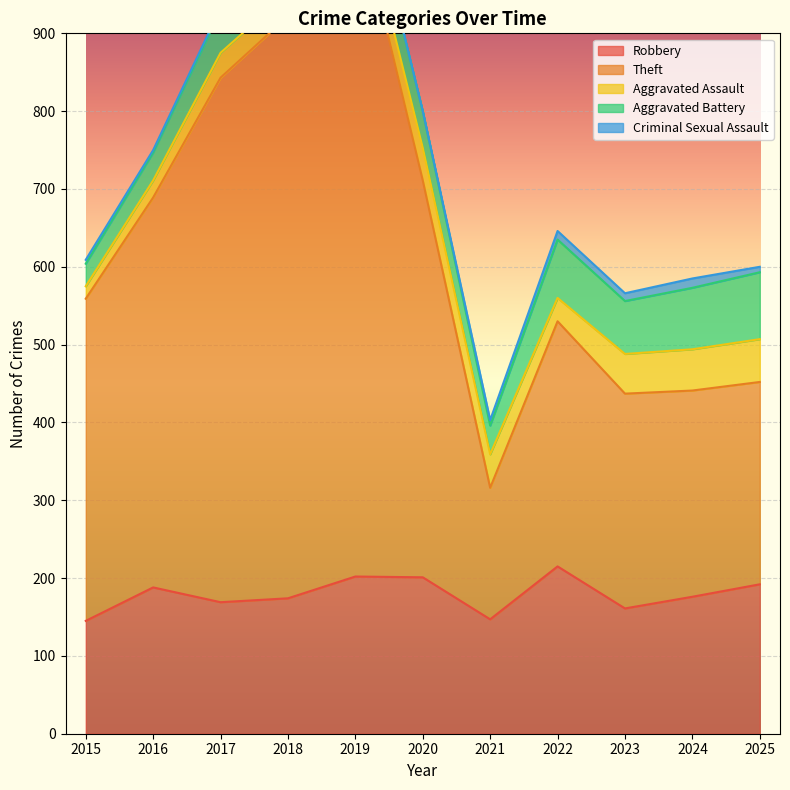

Read the Aggravated Battery value at 2016.

36